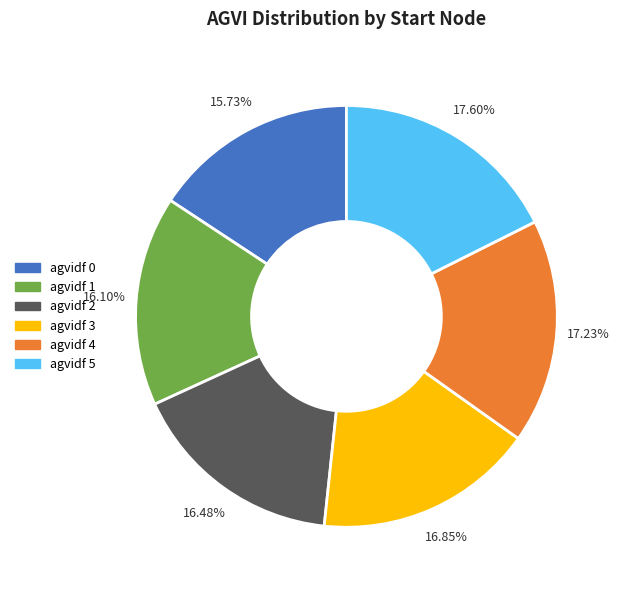

Between agvidf 0 and agvidf 5, which is larger?

agvidf 5